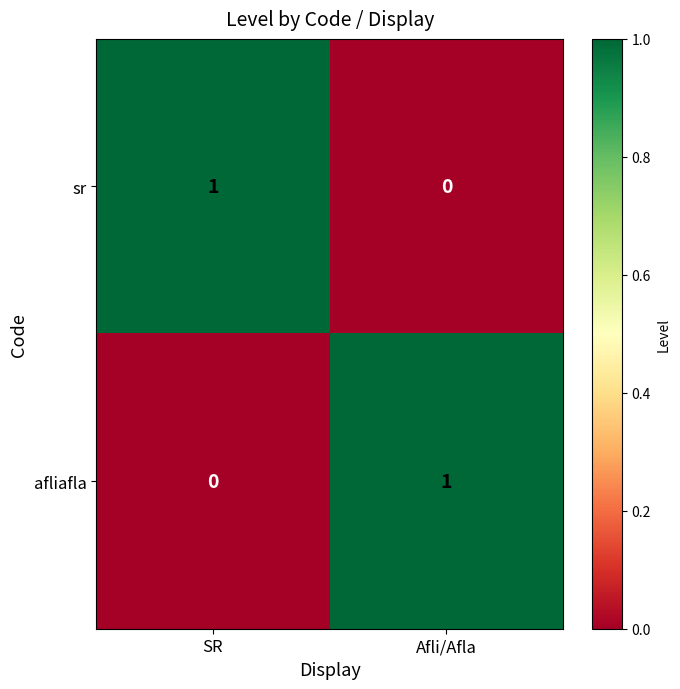

At how many categories does at least one series exceed 0?

2